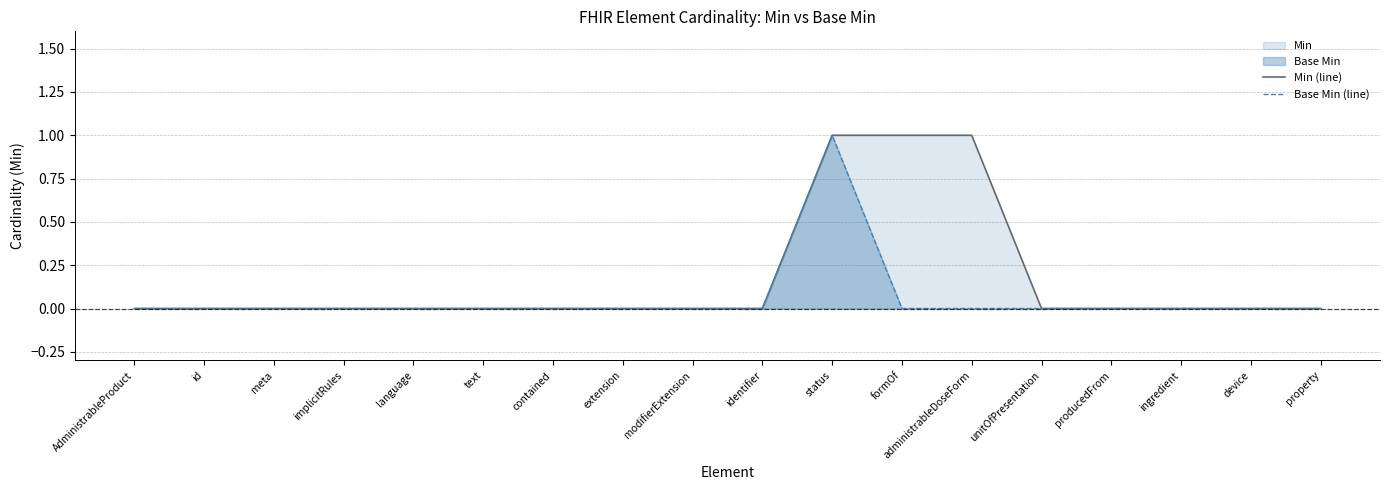

What is the difference between the second highest and second lowest values in the Min (line) series?

1